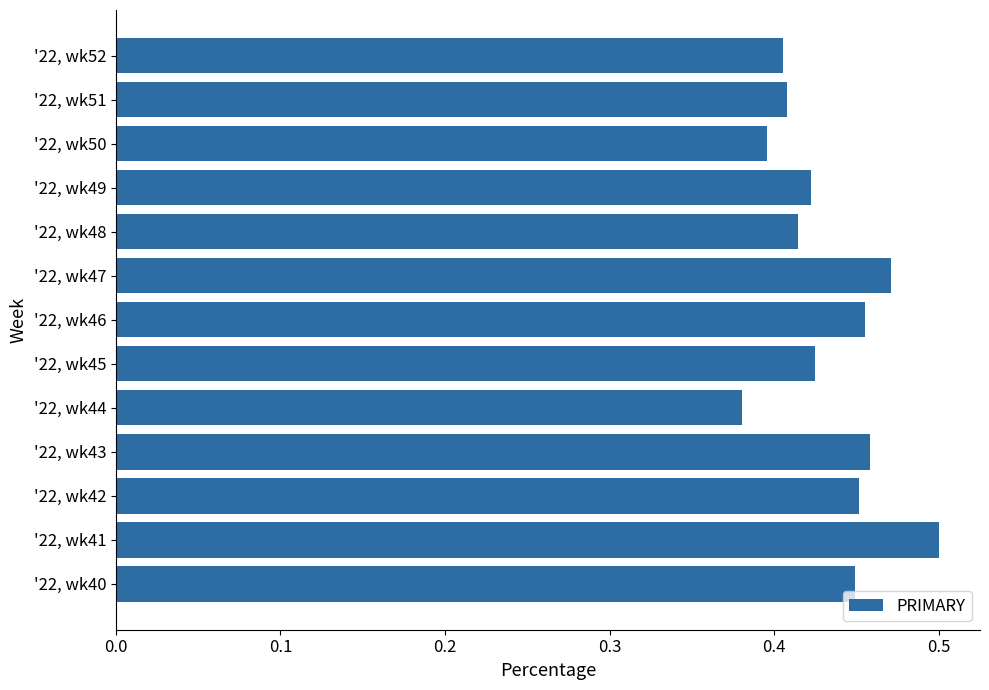

True or false: the data shows 0.4 at '22, wk52.

True